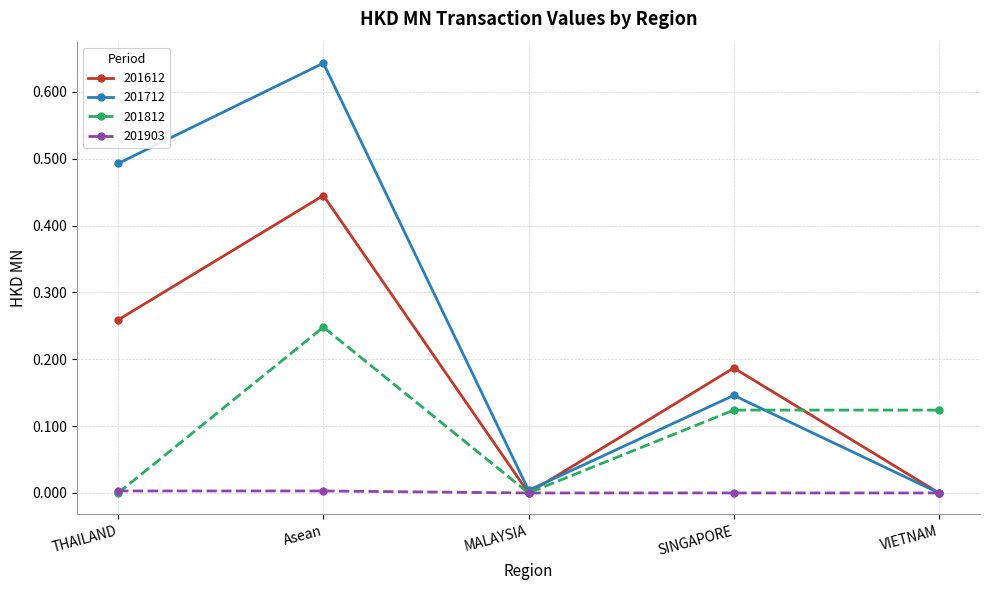

Which series has the largest total across all categories?

201712